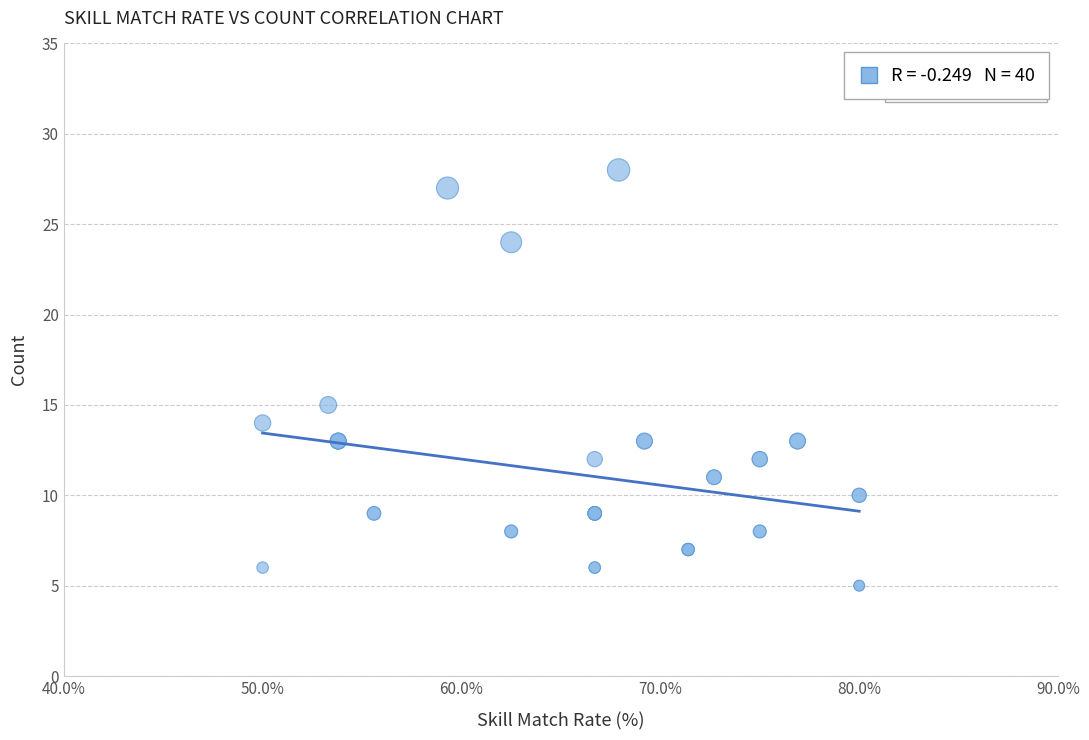

What Y value in the scatter plot is closest to 16?

15